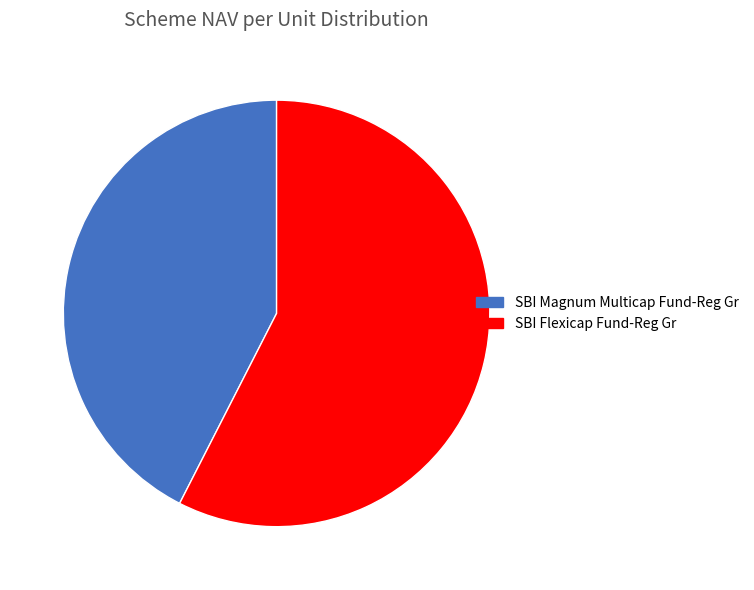

Does any single category account for the majority?

Yes